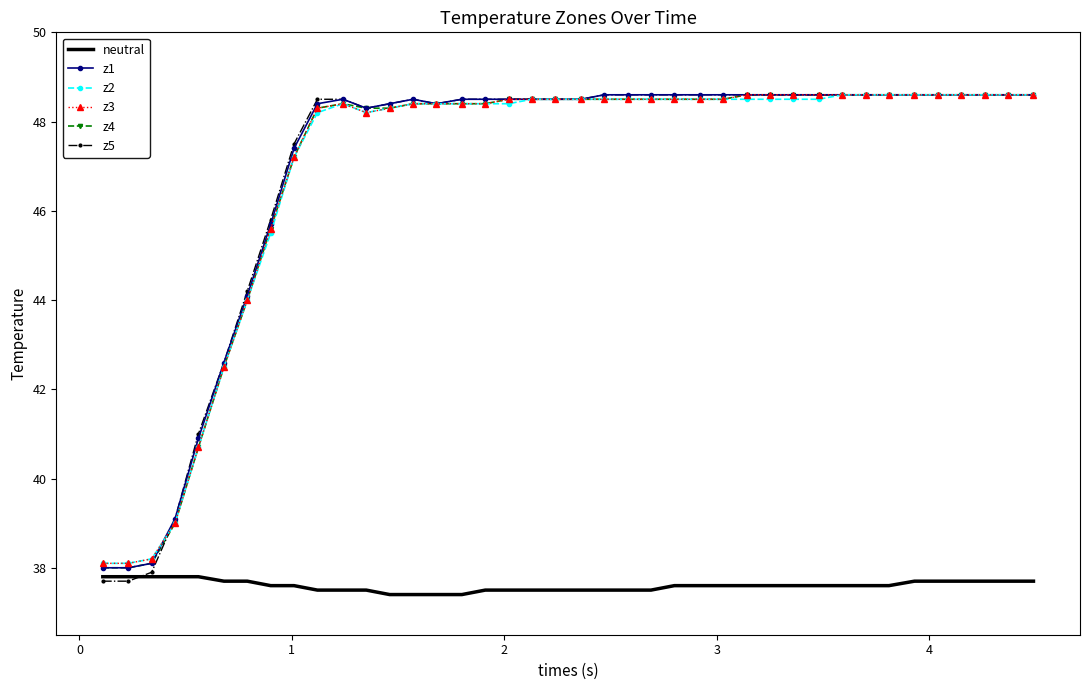

What is the highest value of the z4 series?

48.6